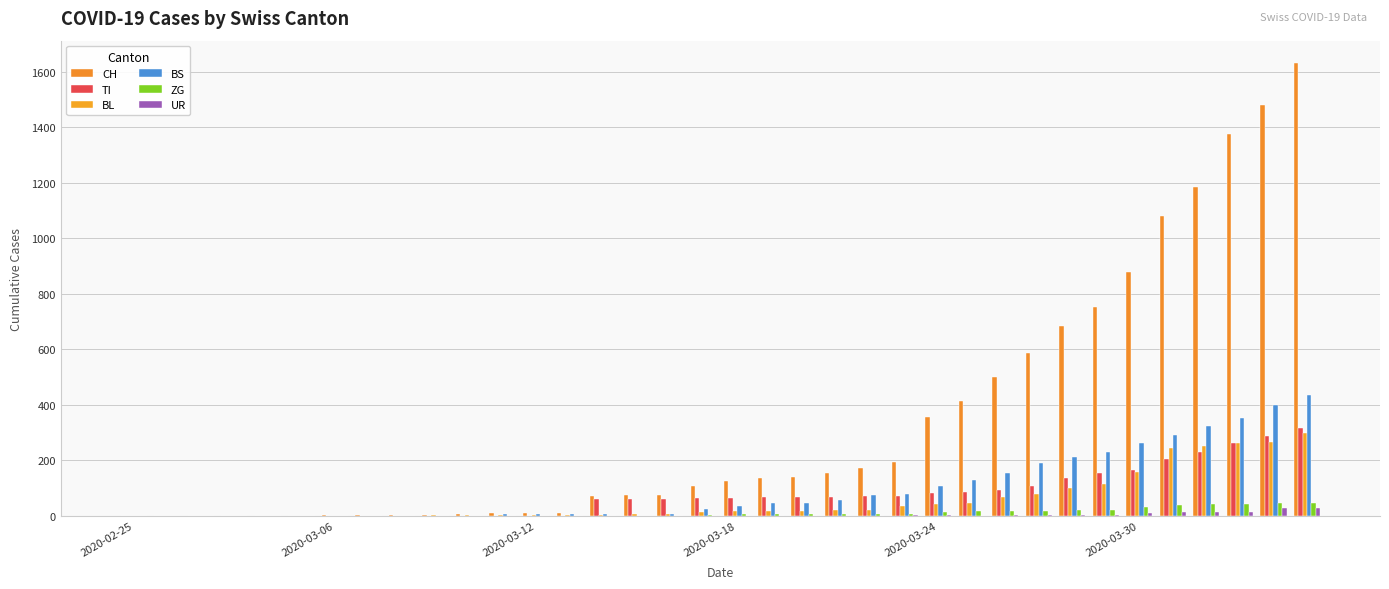

At which category does the chart reach its minimum across all series?

2020-02-25